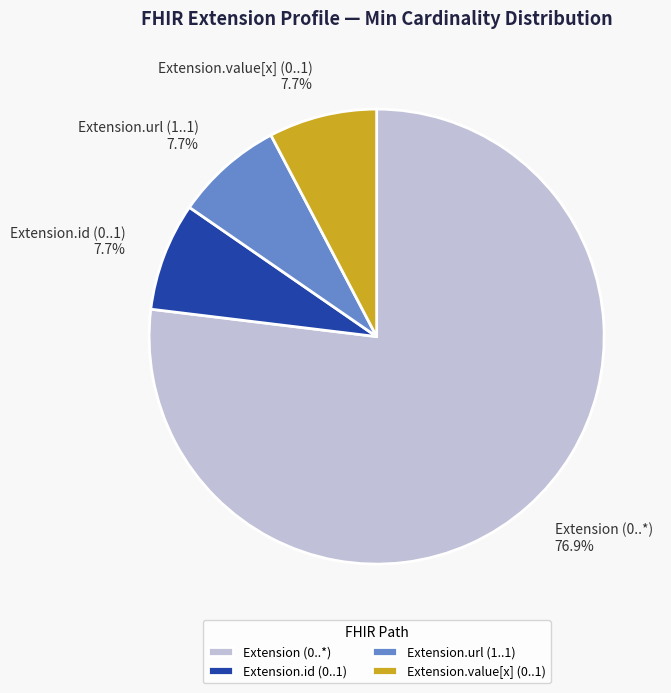

Which slice is the largest?

Extension (0..*)